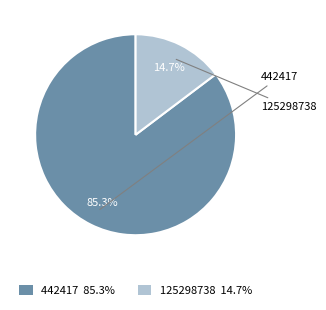

Between 125298738 and 442417, which is larger?

442417